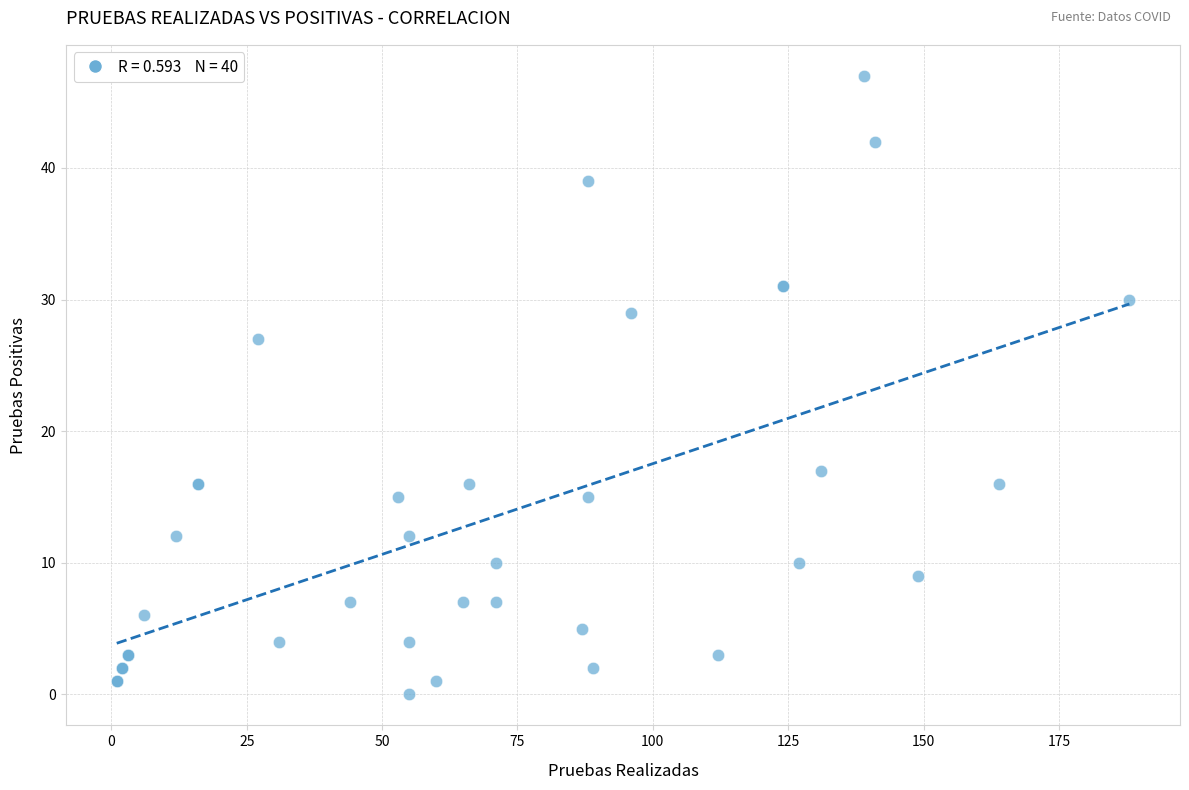

What Y value in the scatter plot is closest to 23?

27